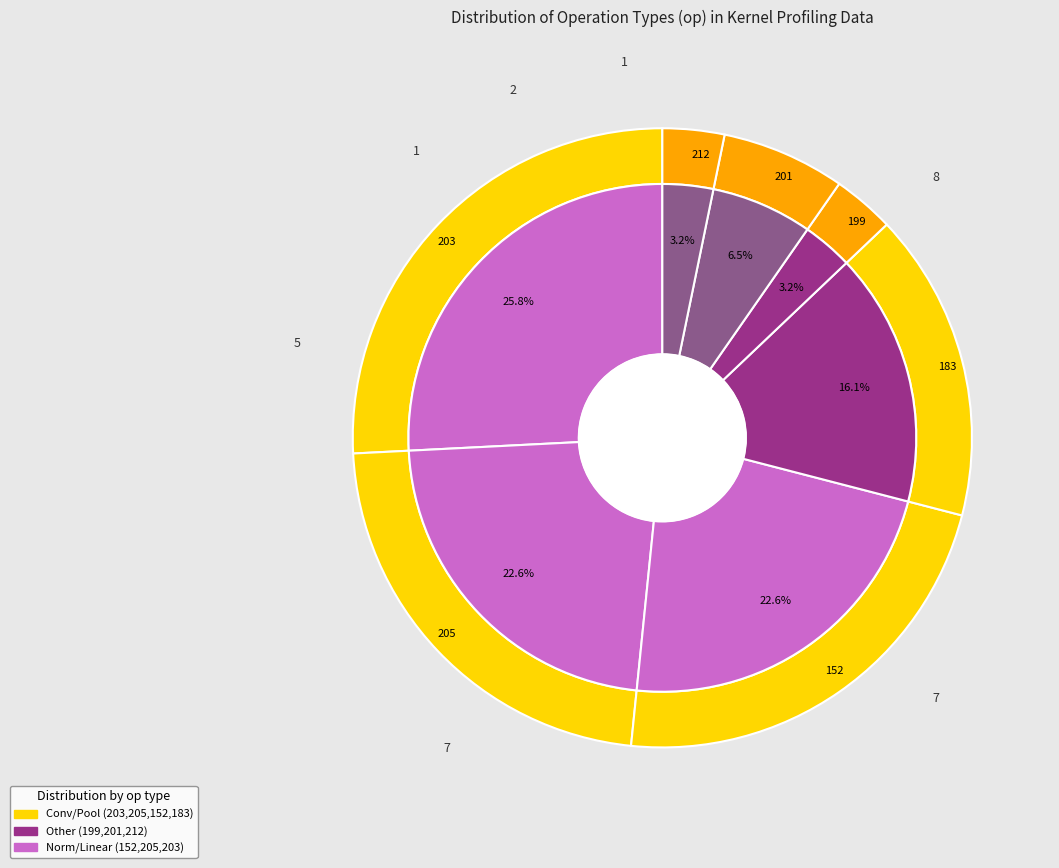

Which has a higher value, 152 or 199?

152